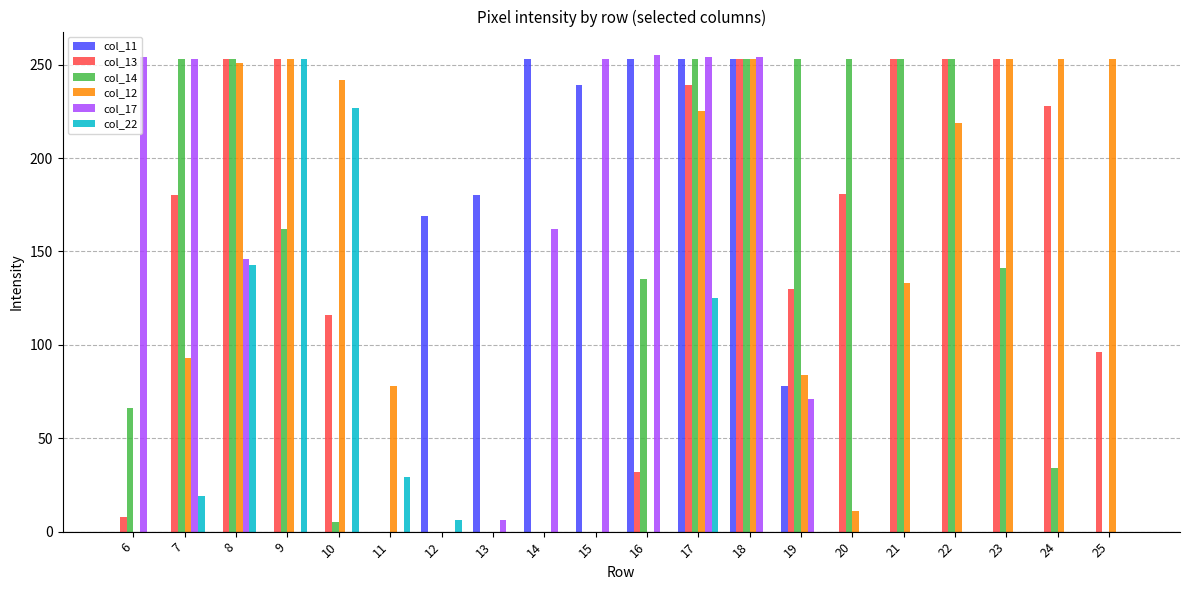

At which category is the sum across all series the highest?

17